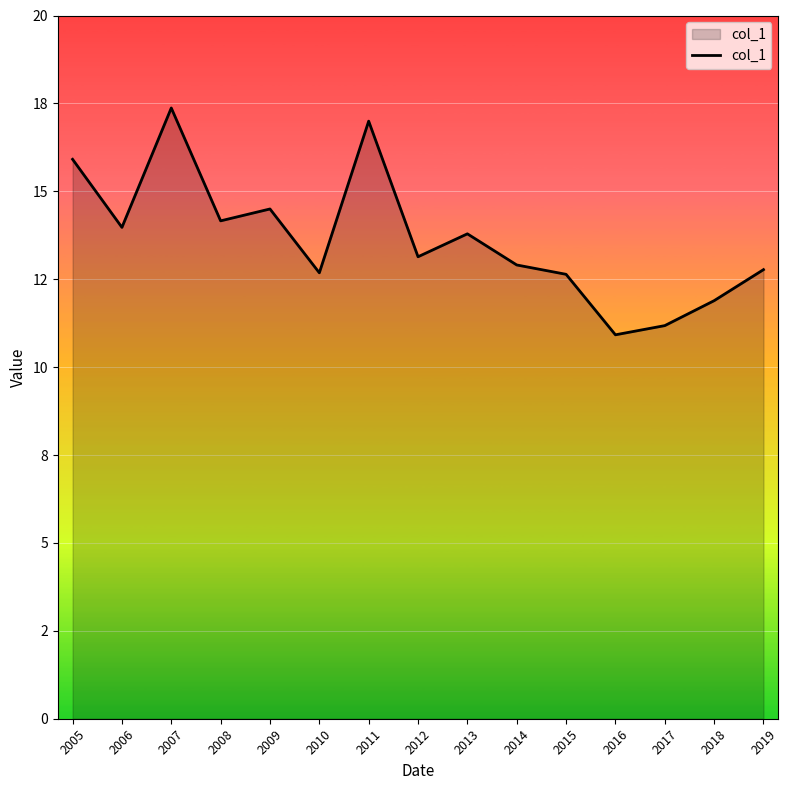

Reading left to right, extract all data points from this chart.

15.9	14.0	17.4	14.2	14.5	12.7	17.0	13.1	13.8	12.9	12.6	10.9	11.2	11.9	12.8